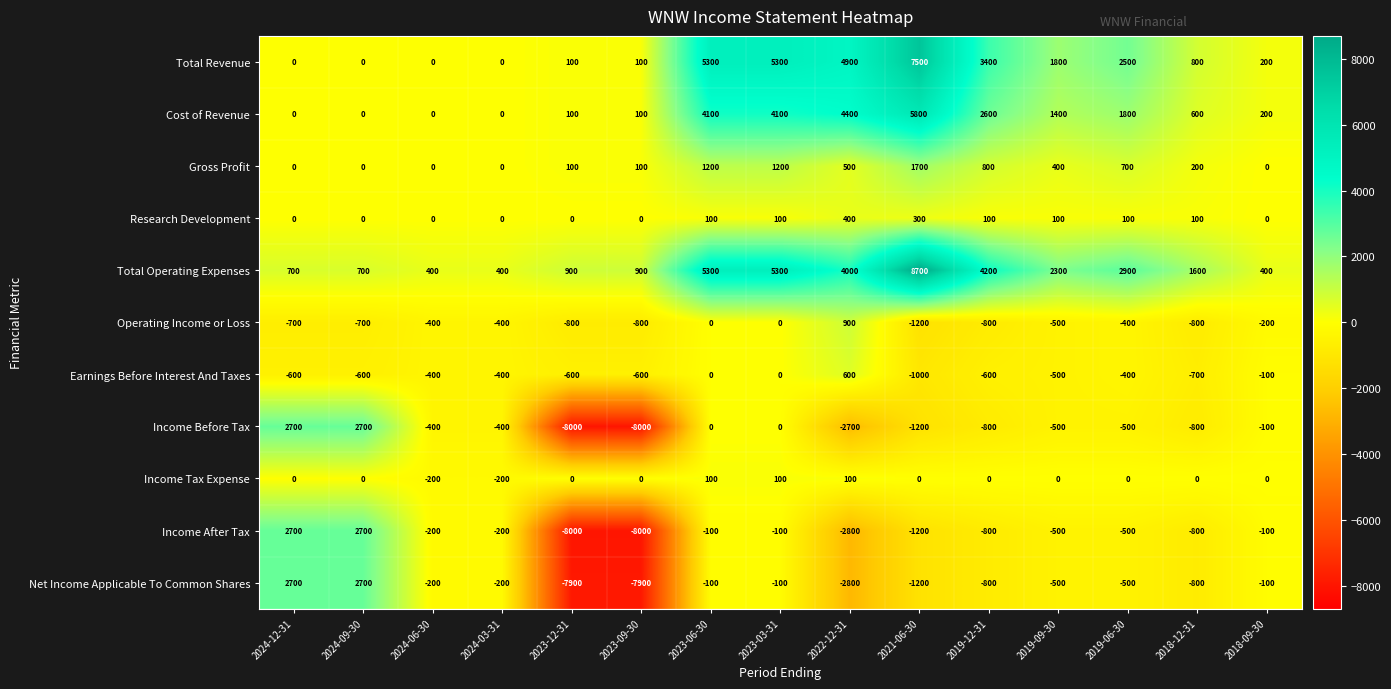

Which series changed the most between 2024-03-31 and 2023-03-31?

Total Revenue